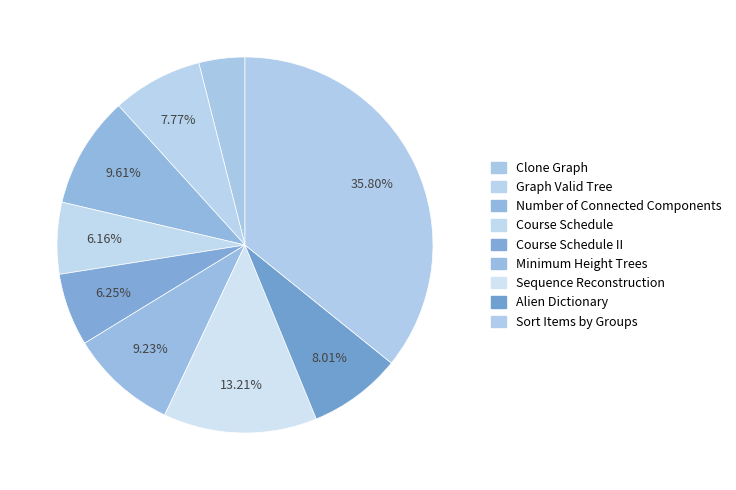

How many slices are in this pie chart?

9